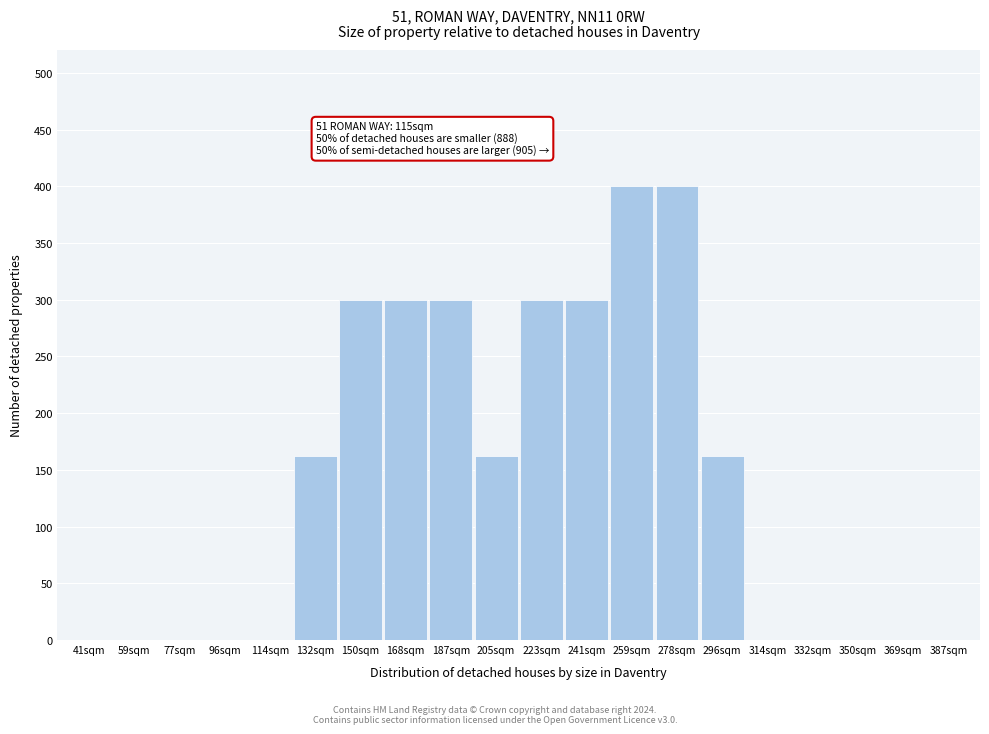

Reading left to right, what are all the values shown in this chart?

41sqm=0	59sqm=0	77sqm=0	96sqm=0	114sqm=0	132sqm=162	150sqm=300	168sqm=300	187sqm=300	205sqm=162	223sqm=300	241sqm=300	259sqm=400	278sqm=400	296sqm=162	314sqm=0	332sqm=0	350sqm=0	369sqm=0	387sqm=0